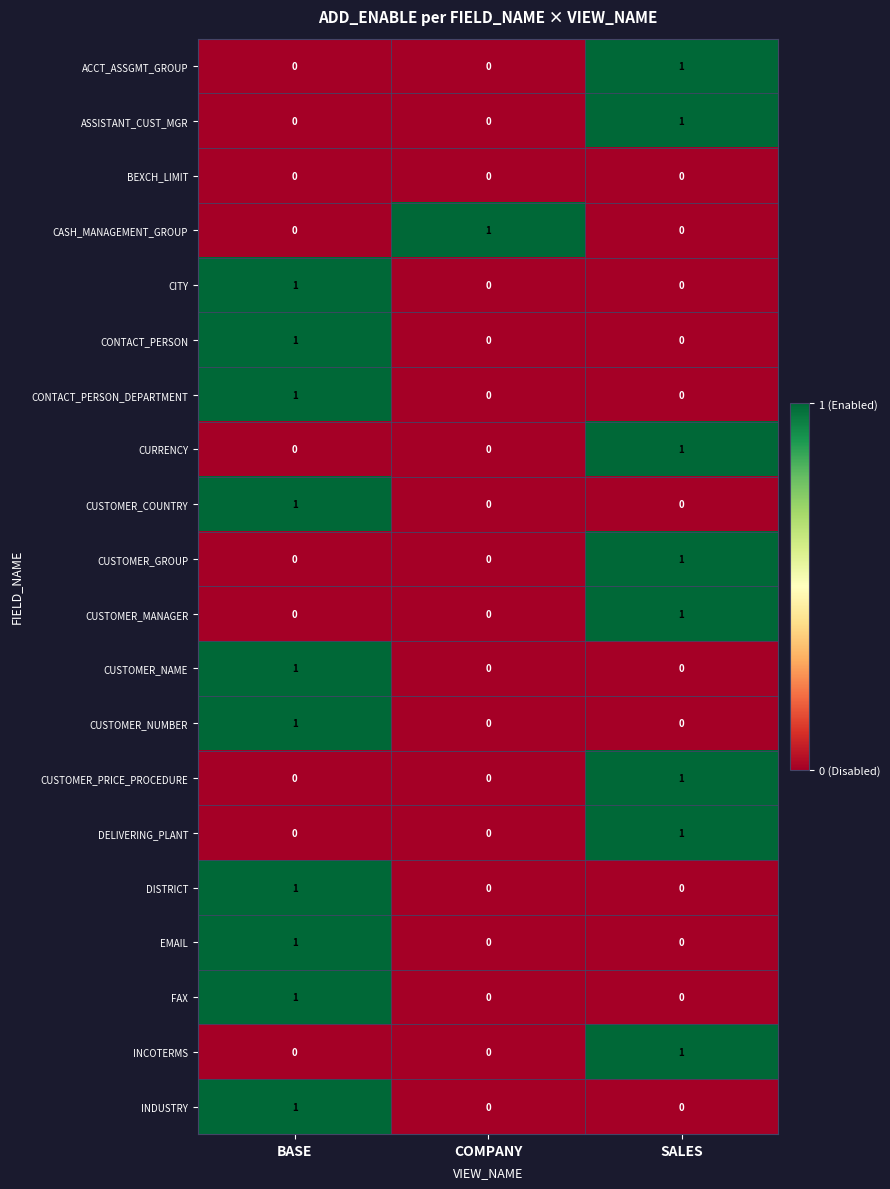

At how many categories does at least one series exceed 0?

3